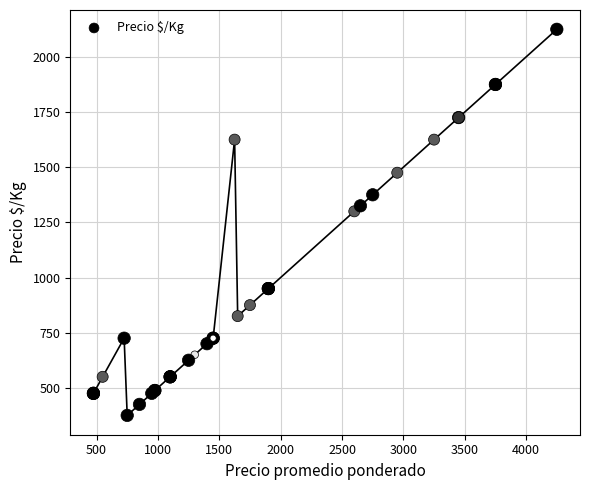

What Y value in the scatter plot is closest to 1250?

1300